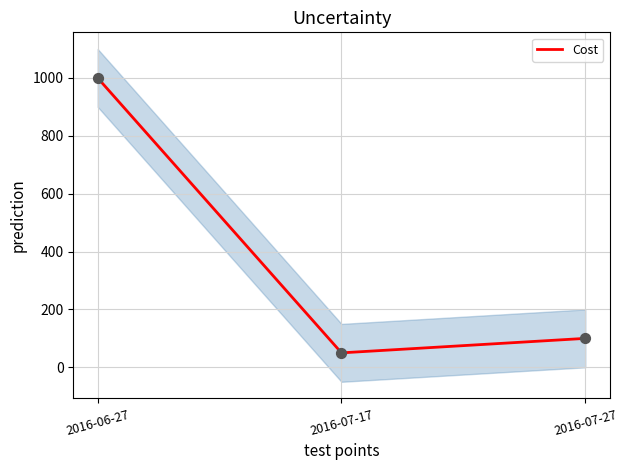

What is the ratio of the value at 2016-07-17 to the value at 2016-07-27?

0.5